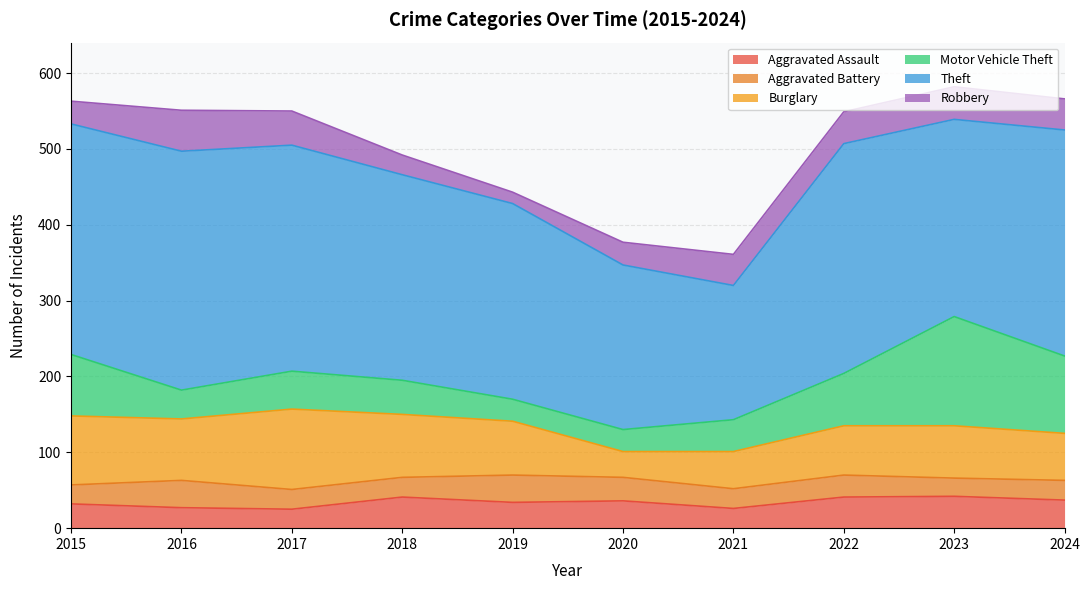

What is the value of the Aggravated Battery point at the 7th from the left?

26